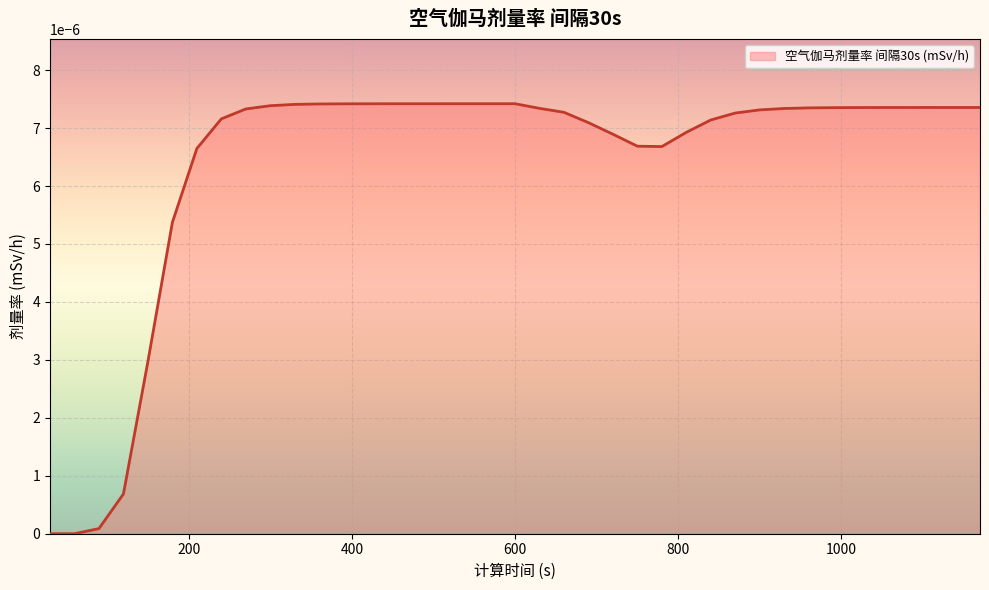

How many categories are shown in the chart?

39